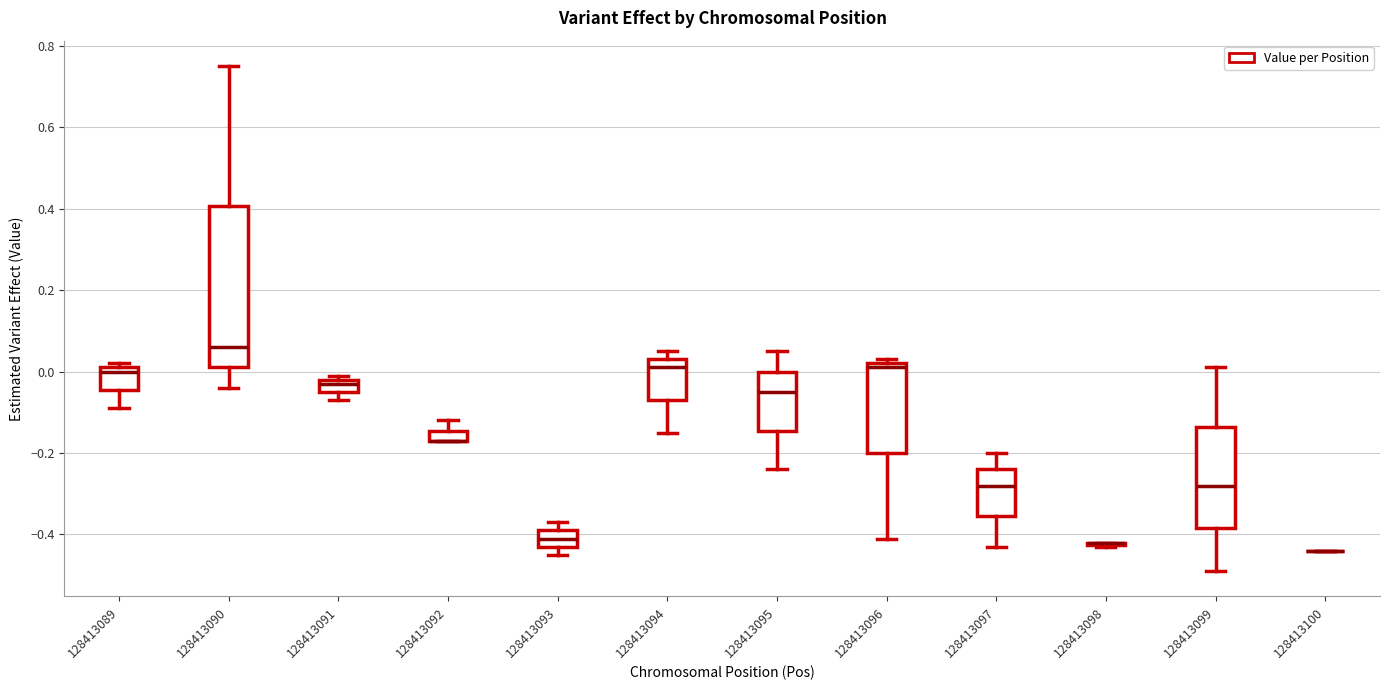

Where is the upper edge of the box at x = 128413096 on the y-axis? The values are not printed on the chart, so give them approximately, as read against the axis.

0.02